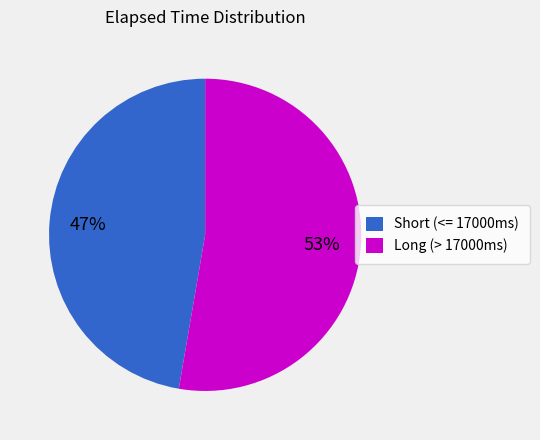

Between Short (<= 17000ms) and Long (> 17000ms), which is larger?

Long (> 17000ms)